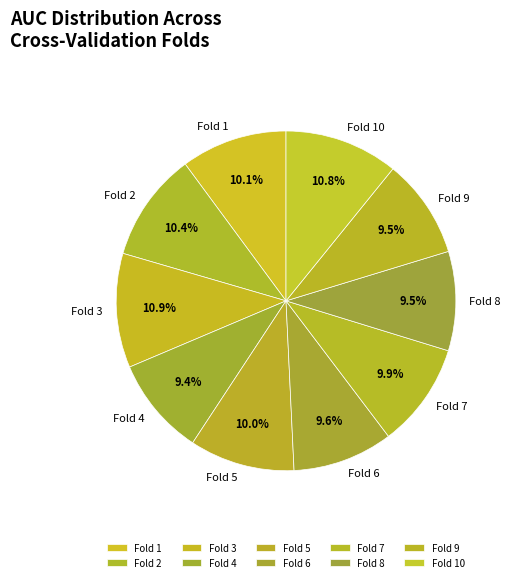

To the nearest percent, what portion does Fold 6 represent?

10%